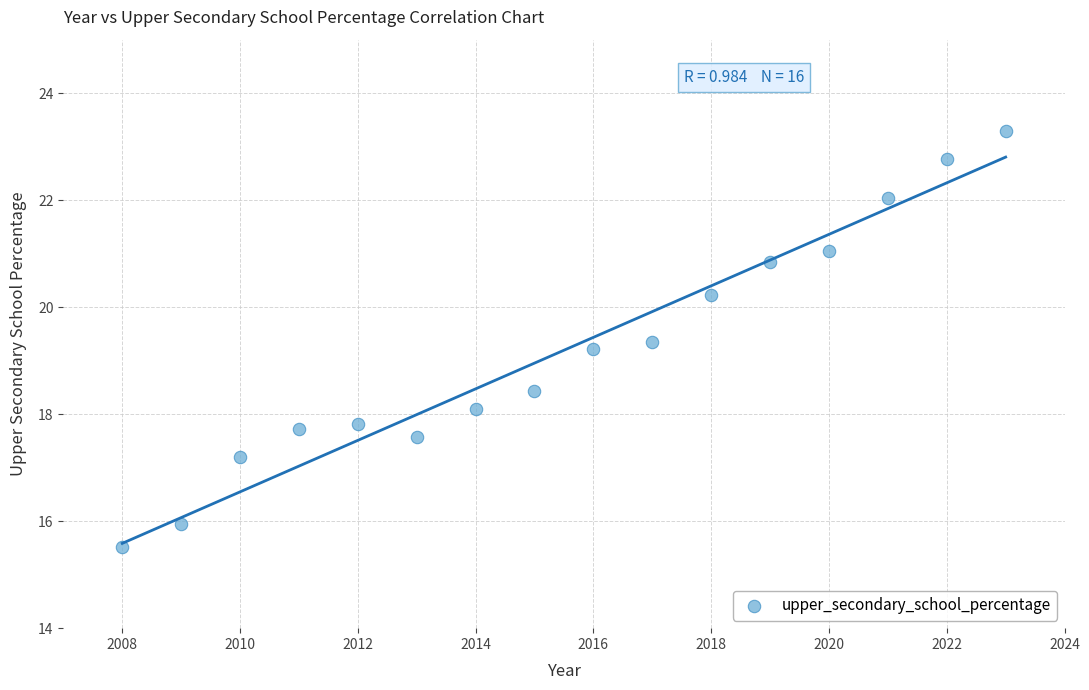

What is the range of Y values (max minus min)?

7.8